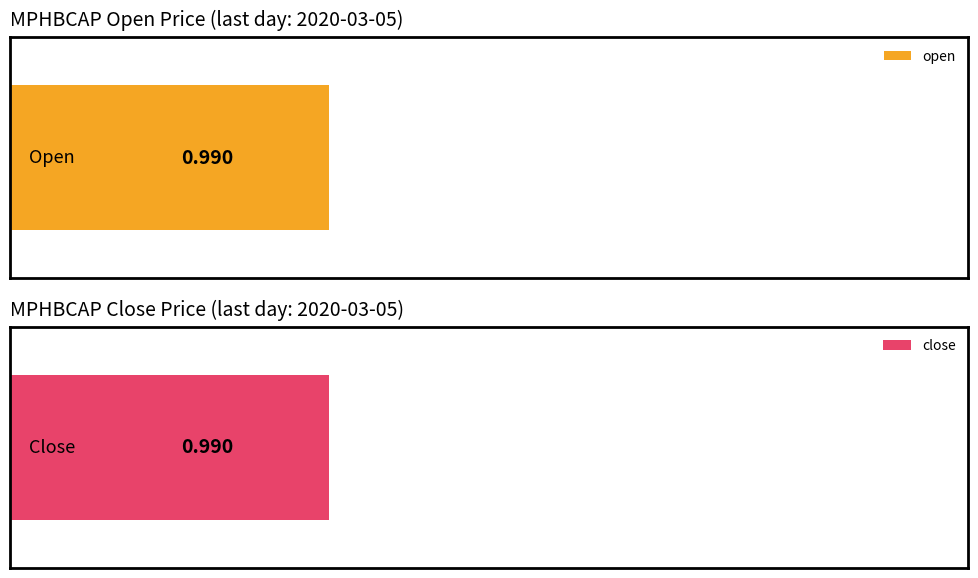

Are the bars grouped side by side (vs. stacked)?

Yes